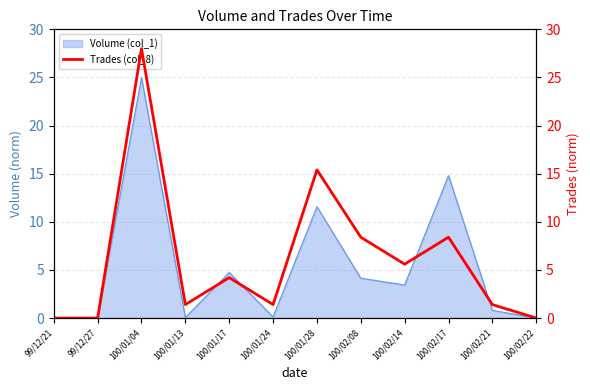

Is it true that the value at 100/02/08 is 8.4?

True